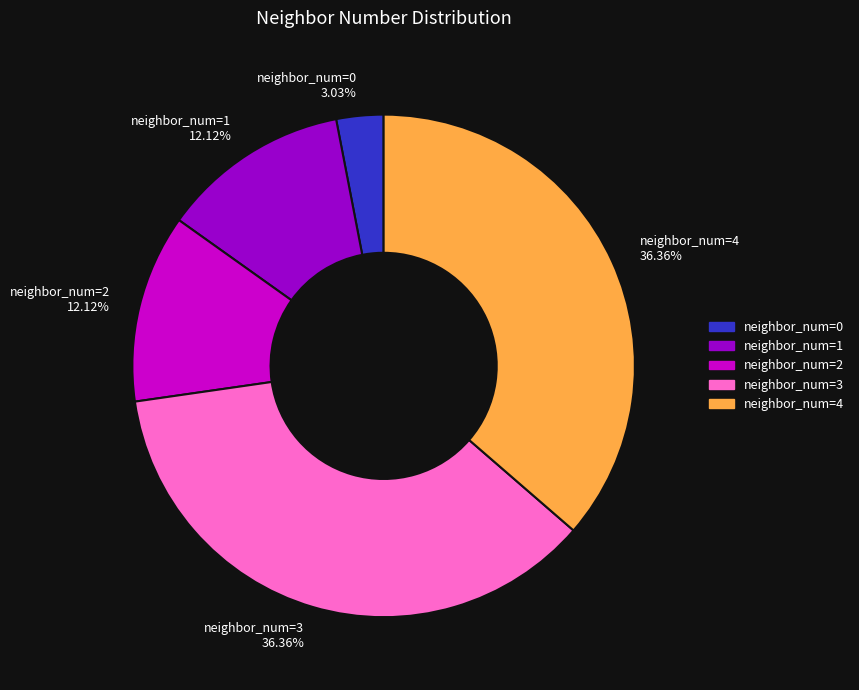

Is neighbor_num=0 3.03% the majority of the pie?

No